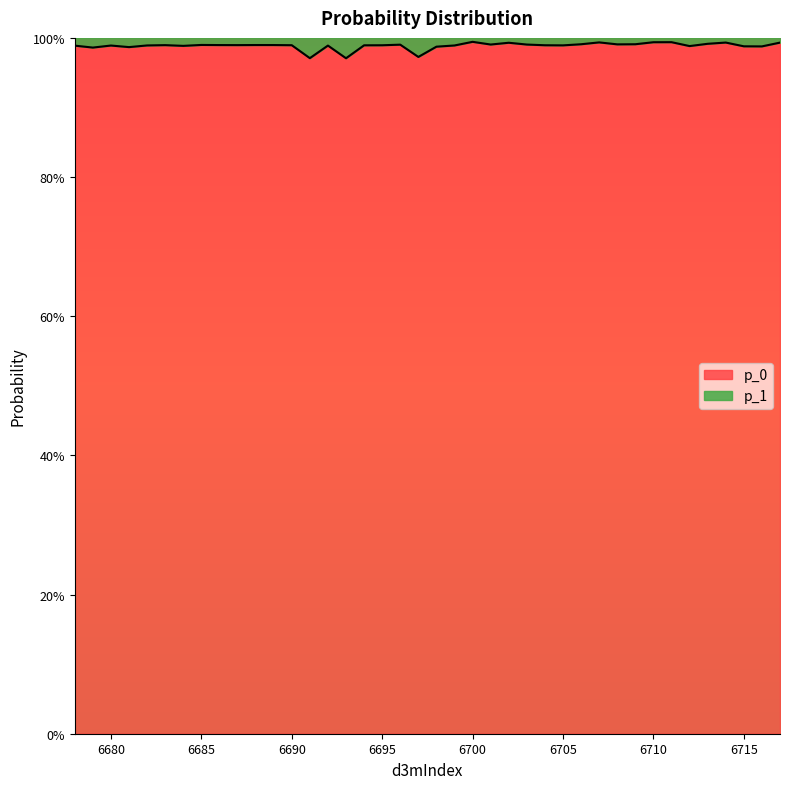

Where is the first local minimum?

6679